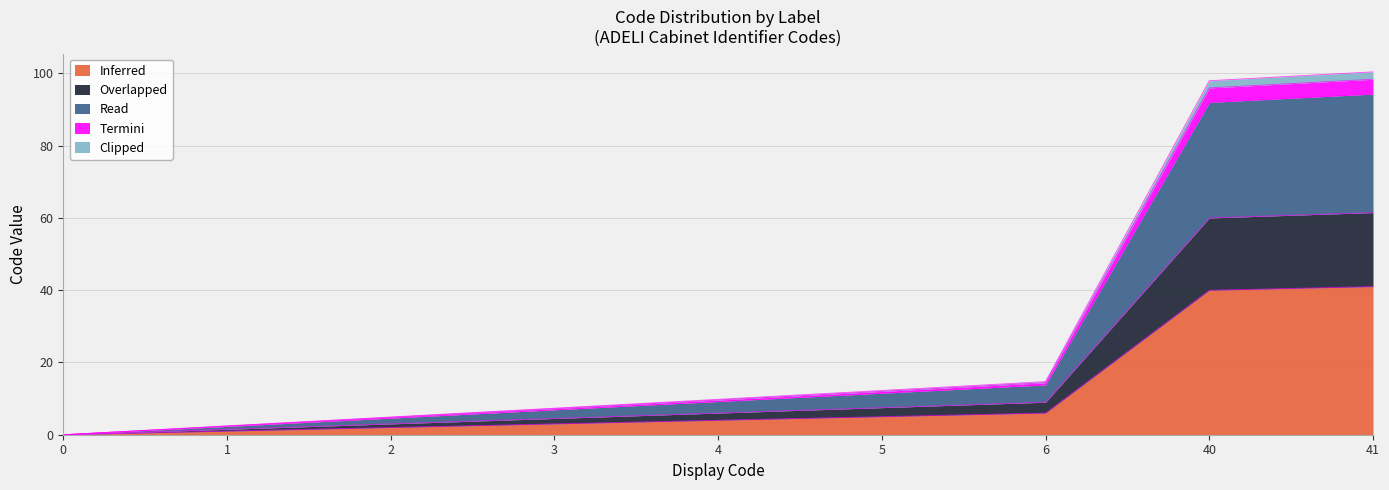

Which category has the highest value in the Inferred series?

41